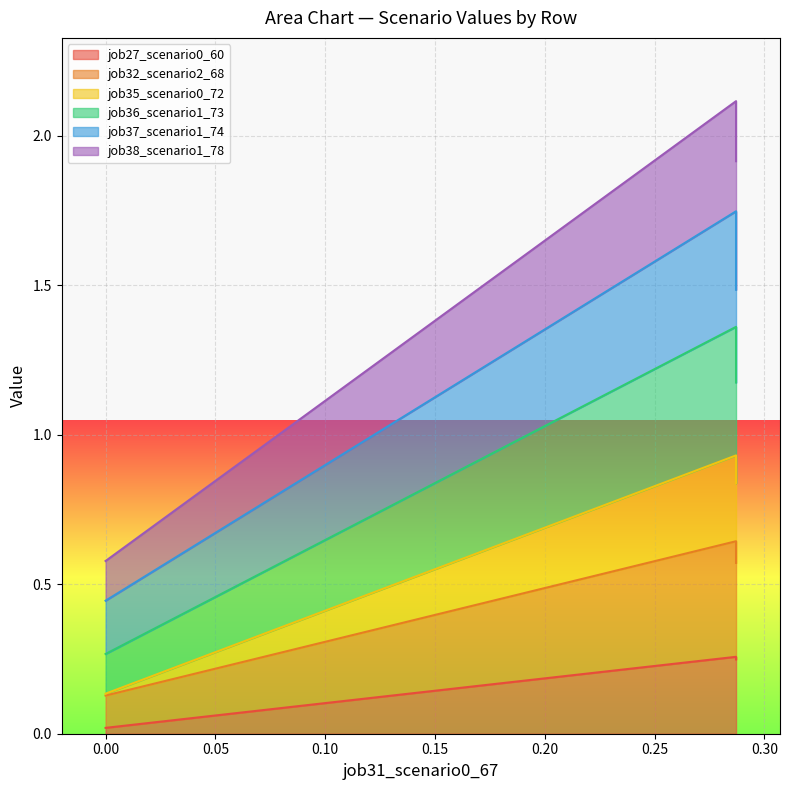

The value of job35_scenario0_72 at 0.00 is 0.0. True or false?

False